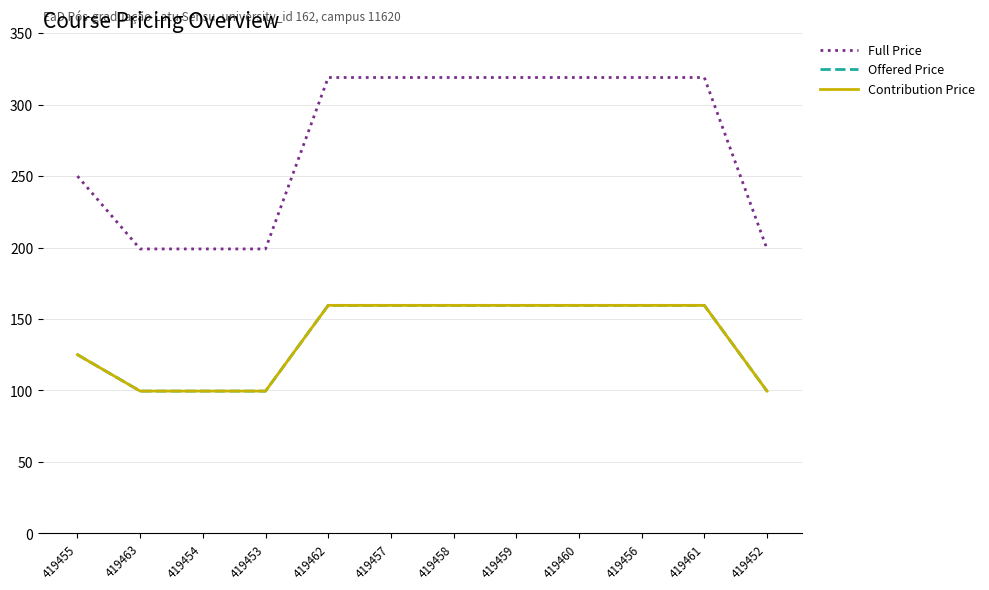

Does the chart display data point markers on the line(s)?

No